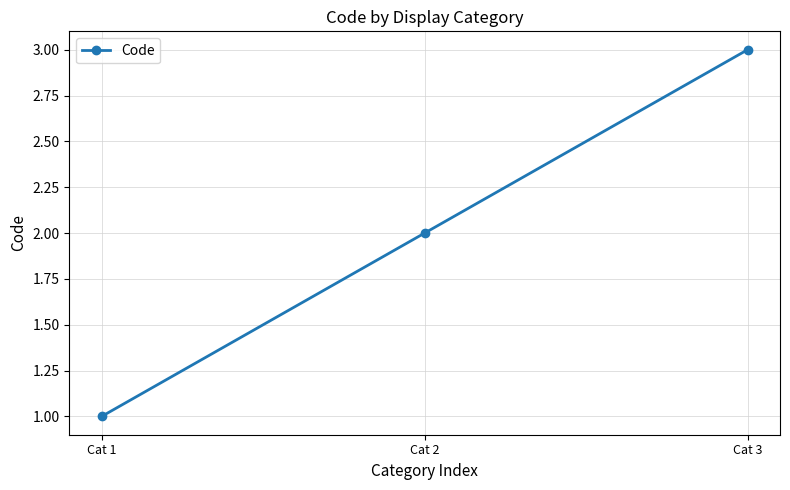

How many categories are shown in the chart?

3